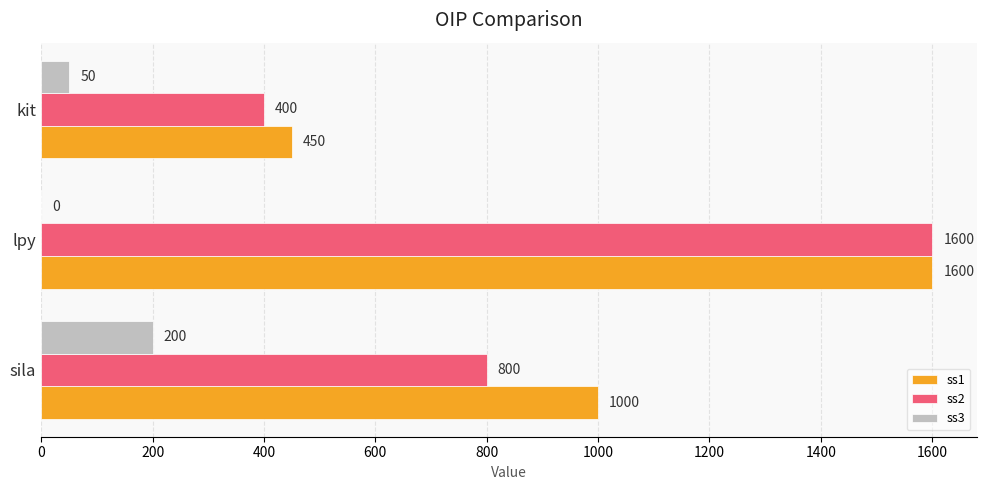

Which category has the highest value across all series?

lpy